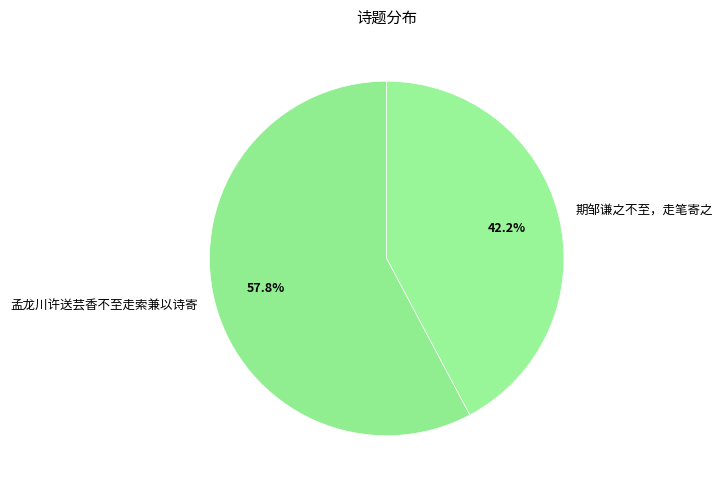

The 期邹谦之不至，走笔寄之 slice represents 54% of the pie. True or false?

False